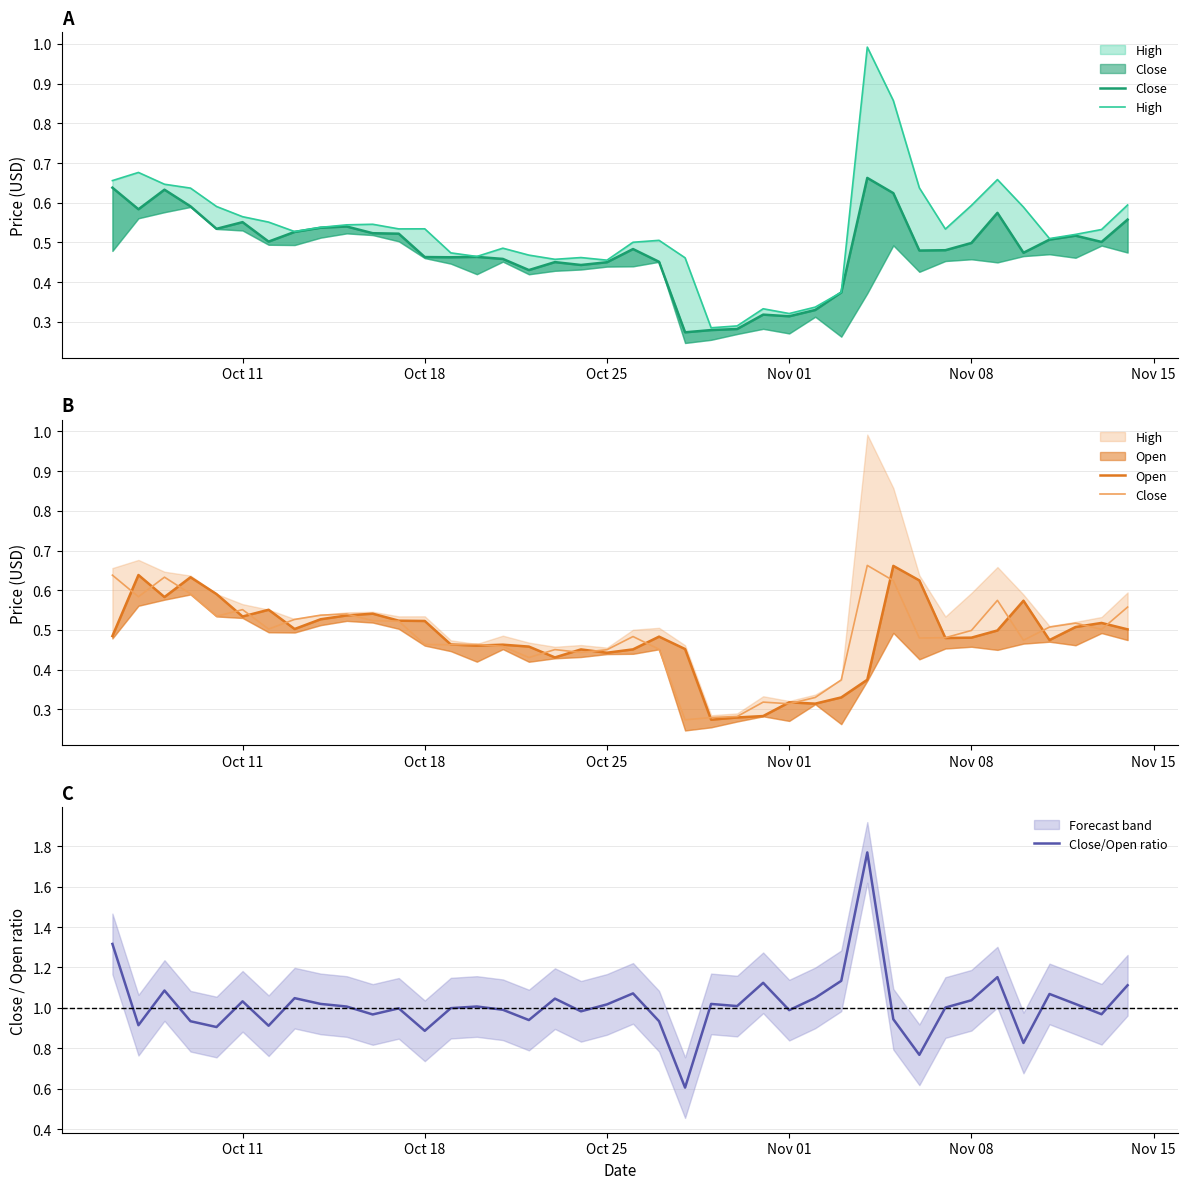

Is it true that Close/Open ratio equals 1.0 at Nov 01?

True